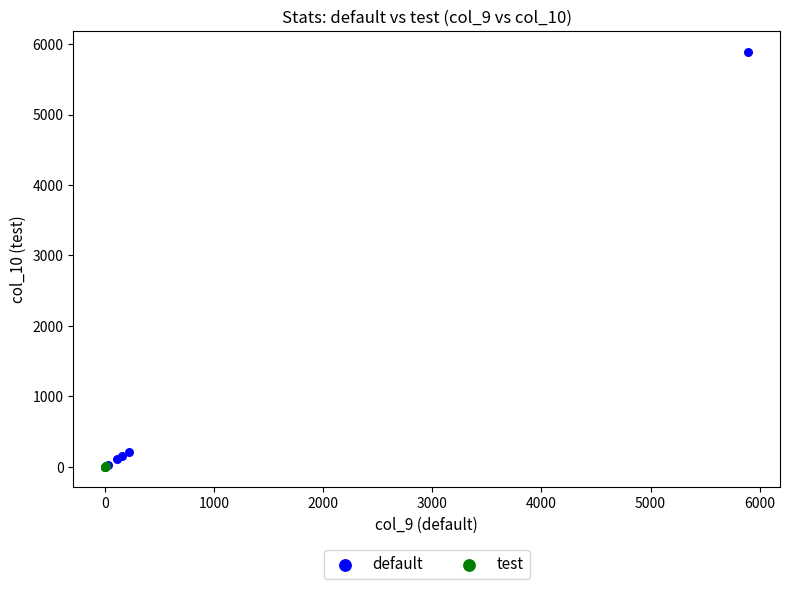

Which series has the widest spread of Y values?

default